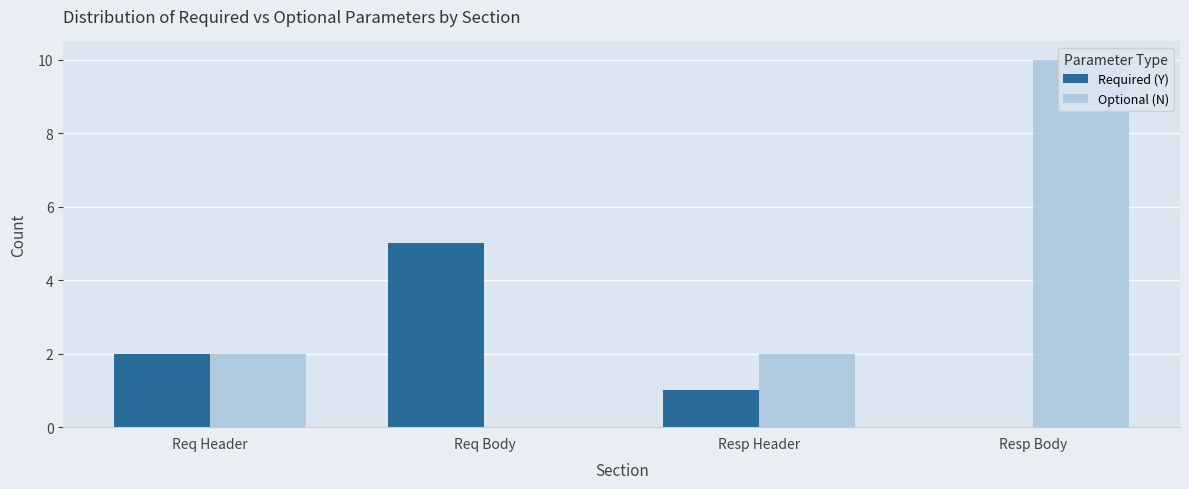

Reading right to left, extract all data points from this chart.

Required (Y): 0	1	5	2
Optional (N): 10	2	0	2